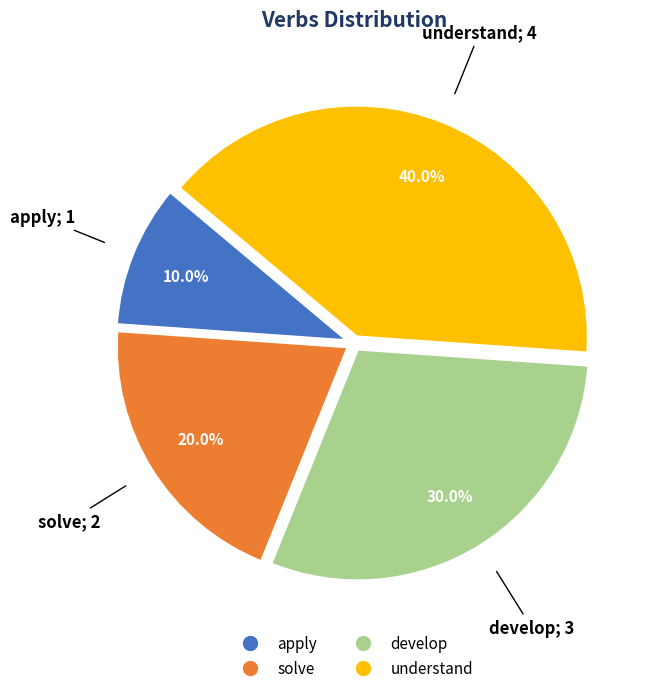

To the nearest percent, what percentage of the pie is understand?

40%